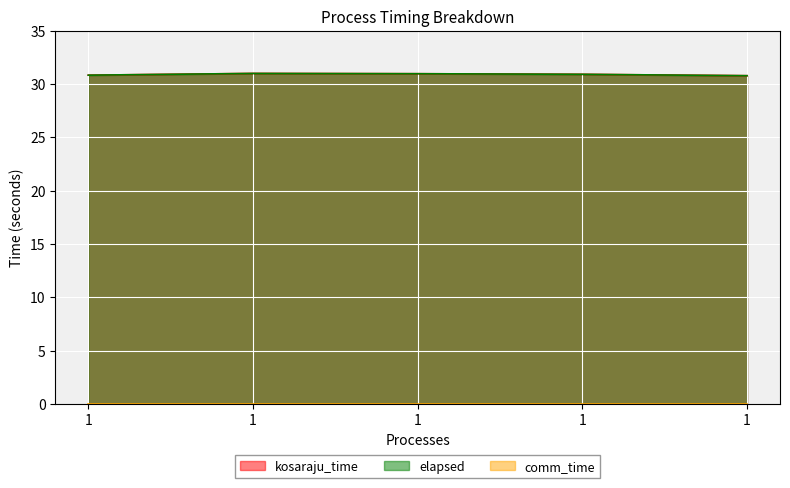

Is it true that elapsed equals 31.0 at 1?

True